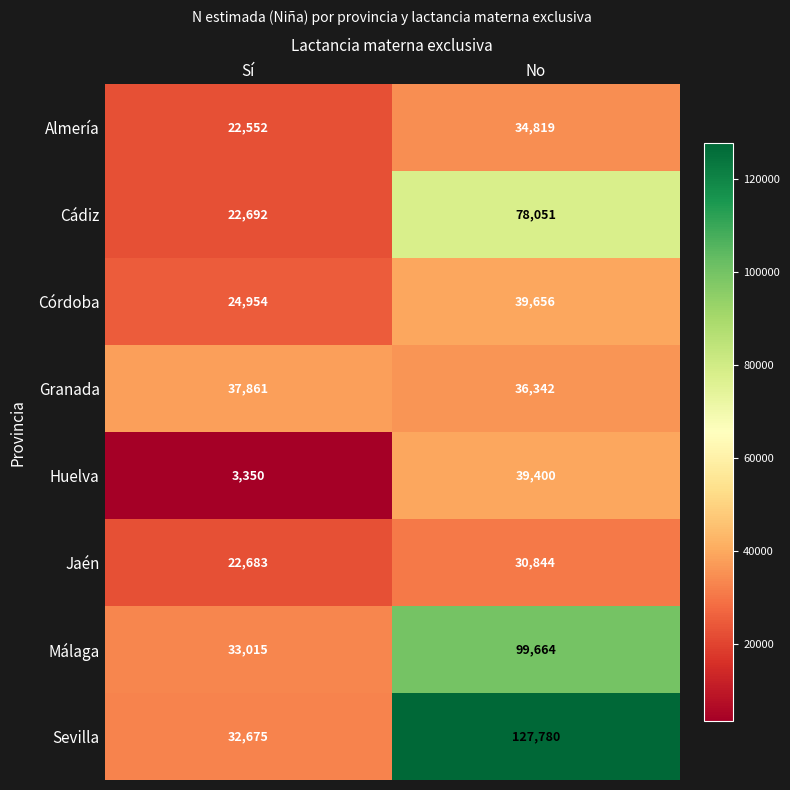

Reading left to right, list all the values displayed in this chart.

Almería: 22552	34819
Cádiz: 22692	78051
Córdoba: 24954	39656
Granada: 37861	36342
Huelva: 3350	39400
Jaén: 22683	30844
Málaga: 33015	99664
Sevilla: 32675	127780